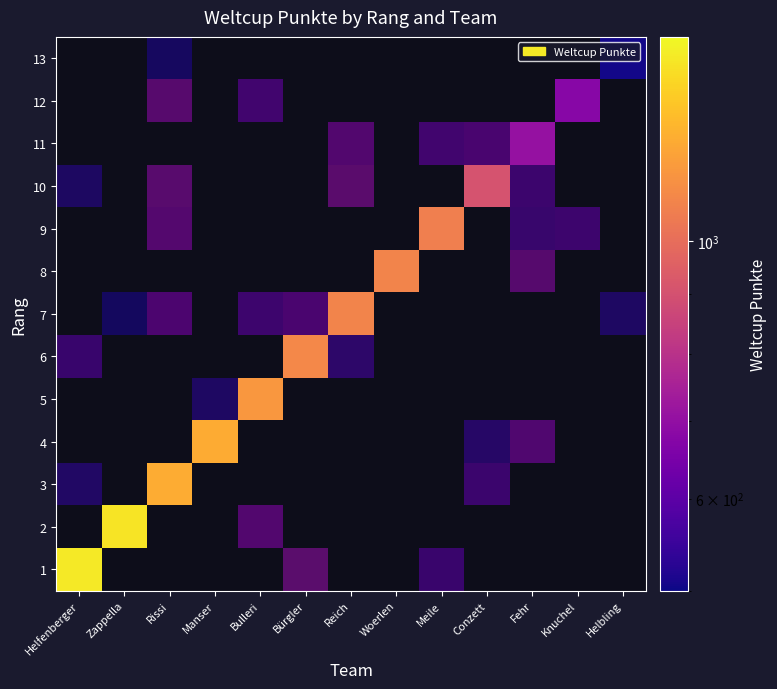

At which label does 12 reach its minimum?

Helfenberger